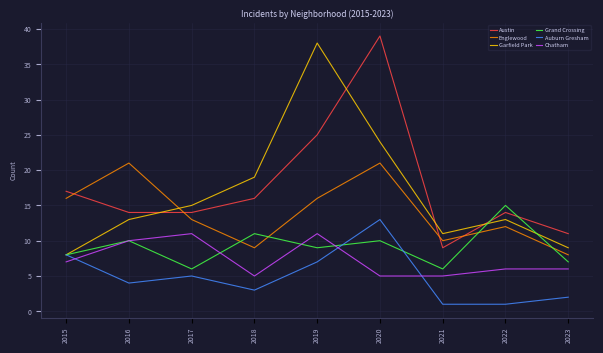

In Garfield Park, how many points are higher than both neighbors (excluding endpoints)?

2